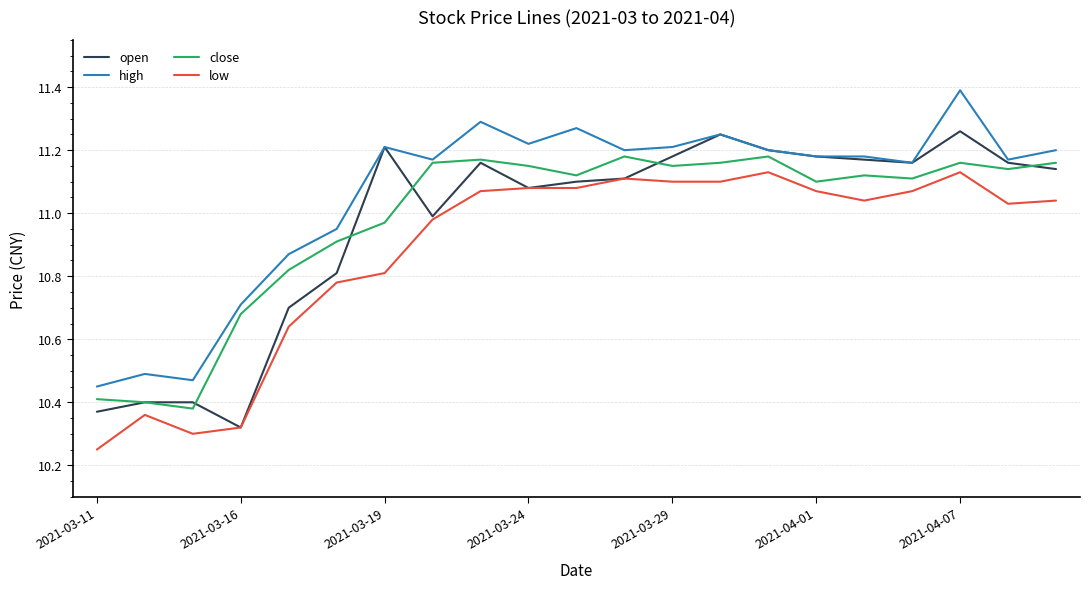

True or false: close and low cross at least once.

False